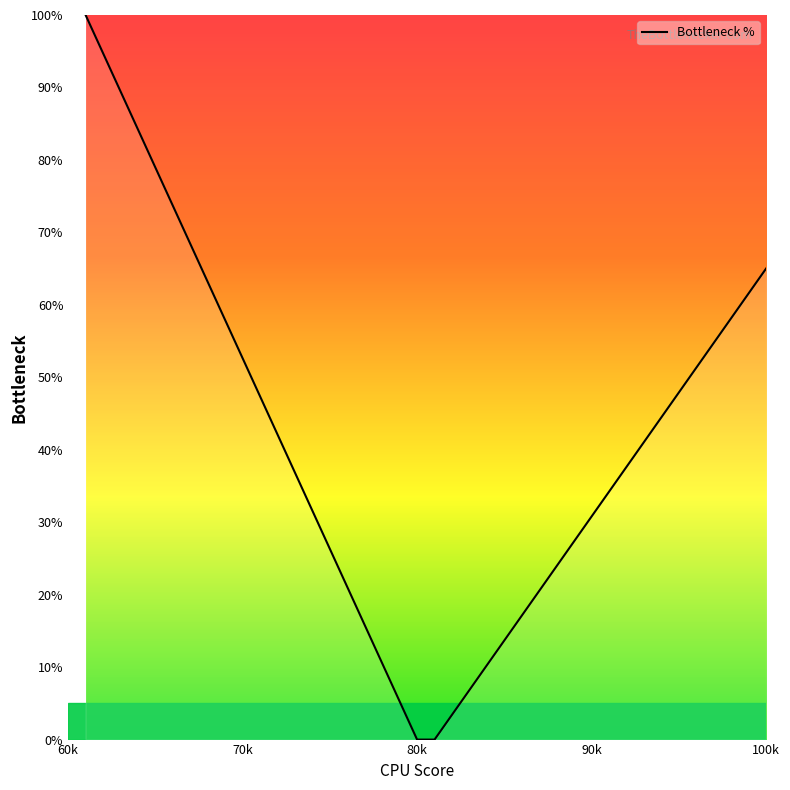

What is the greatest value displayed?

100.0